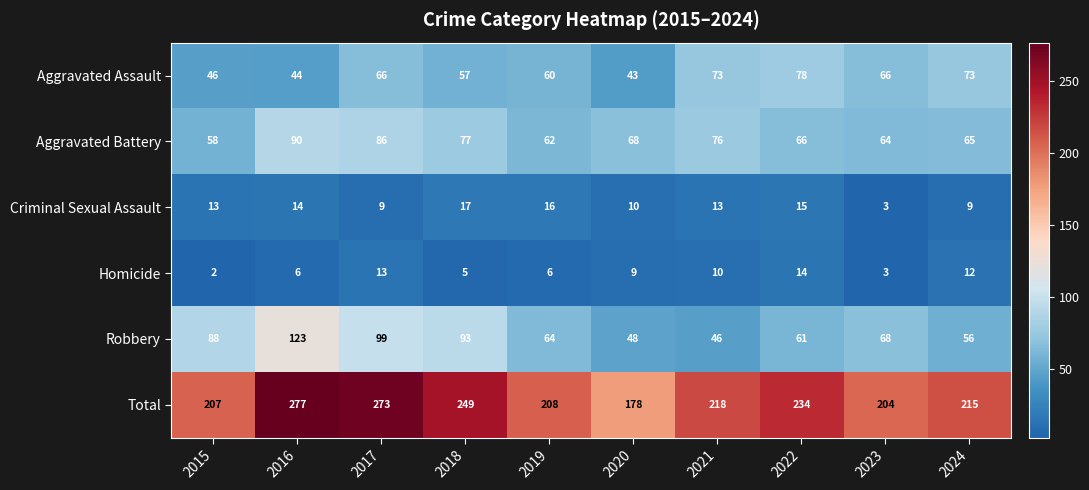

True or false: Aggravated Assault has a value of 44 at 2016.

True